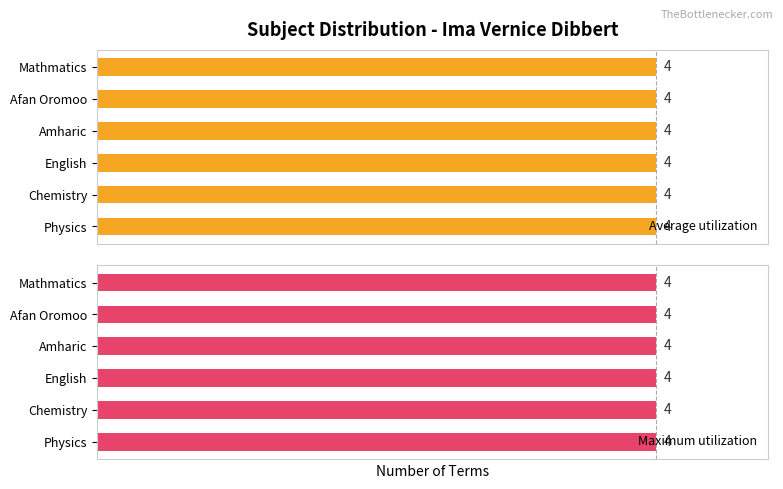

The Average utilization series shows 2 at Amharic. True or false?

False